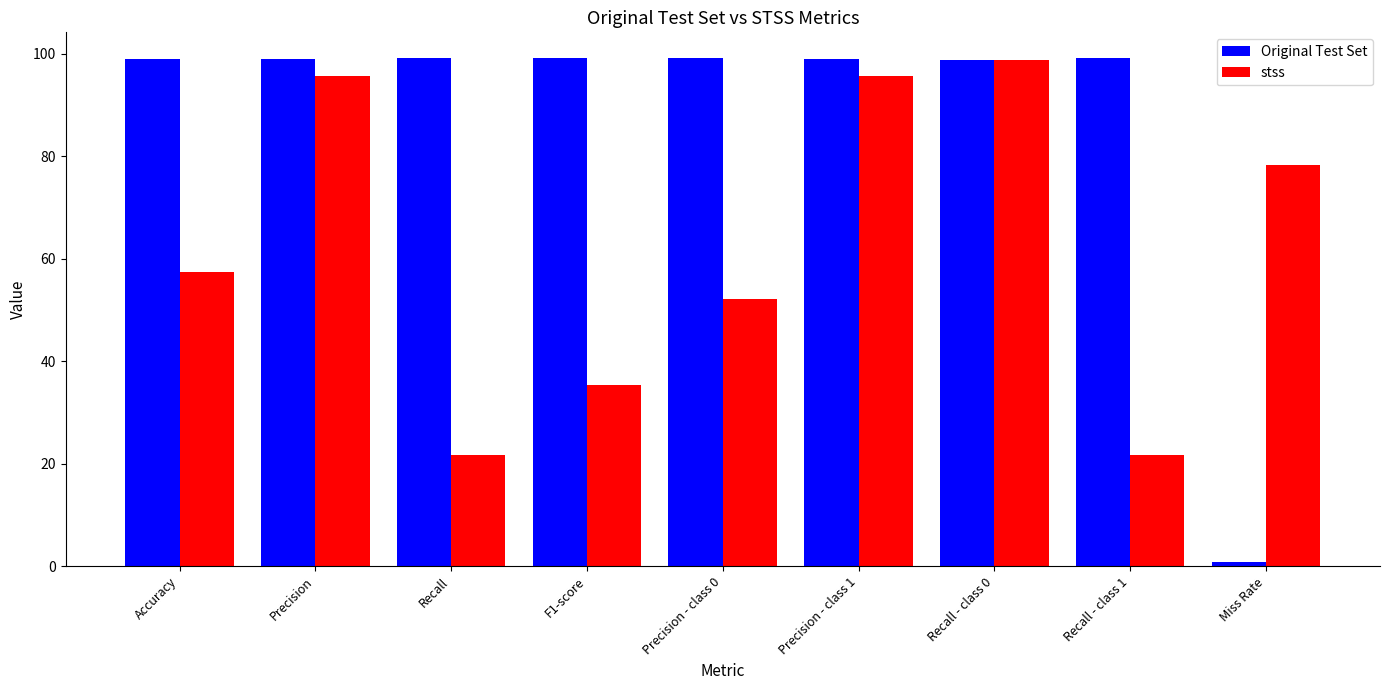

Is the value of stss at Accuracy greater than the value of Original Test Set at Recall - class 0?

No